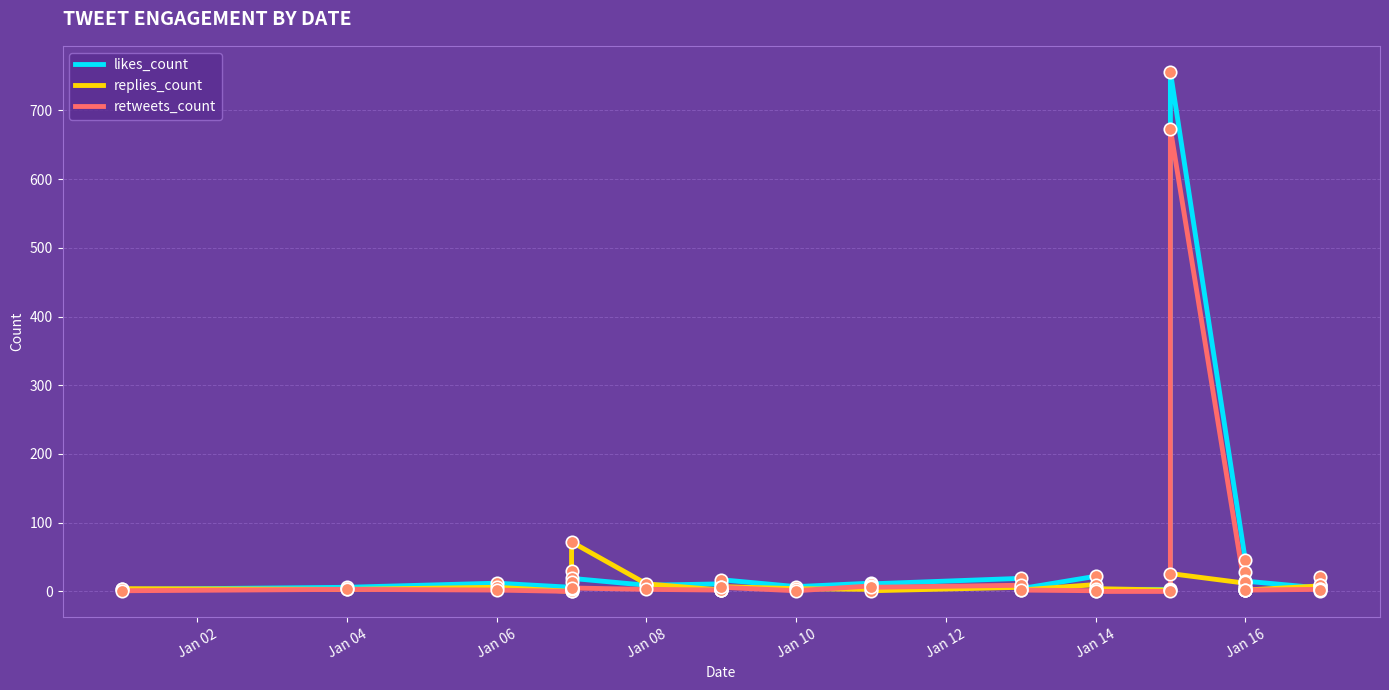

Which series contains the highest Y value?

likes_count